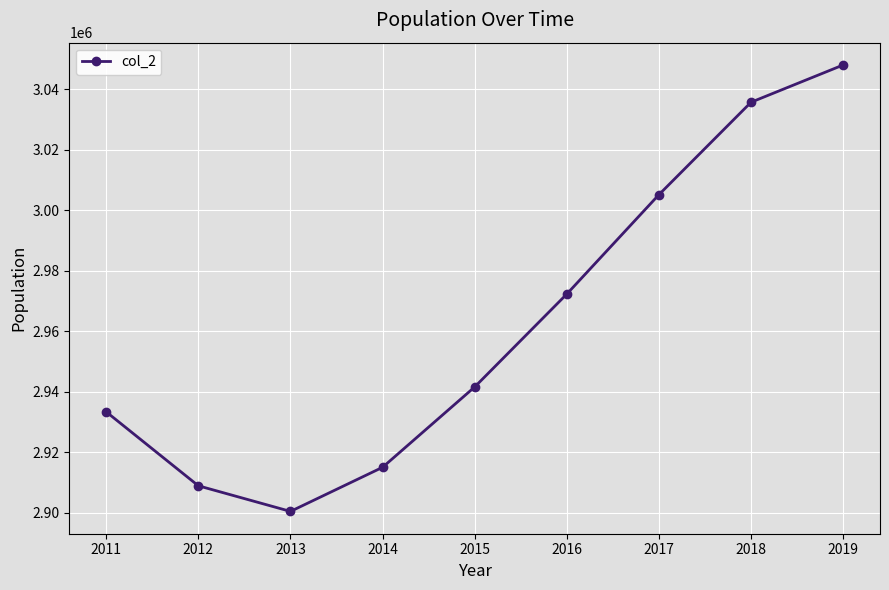

How many categories are shown in the chart?

9